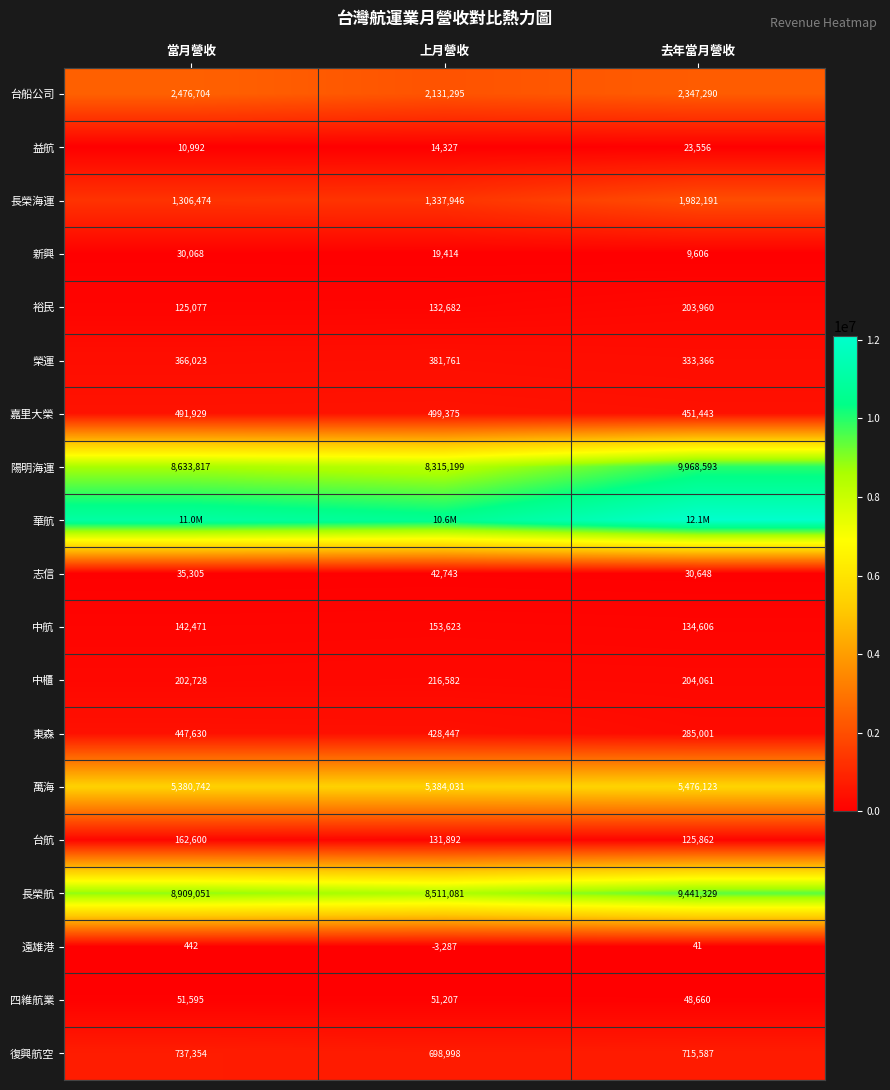

Which has a higher value, 當月營收 or 去年當月營收?

當月營收